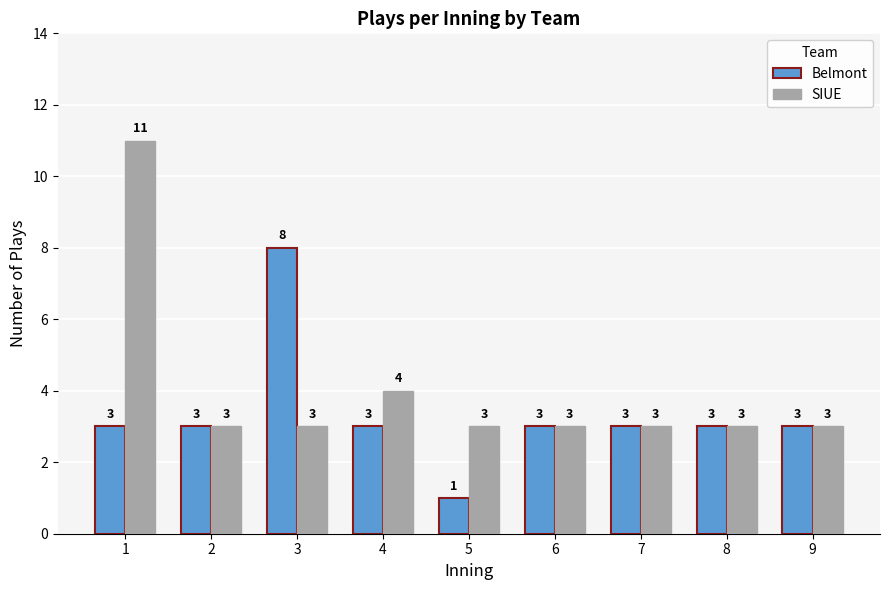

What is the average value of the Belmont series?

3